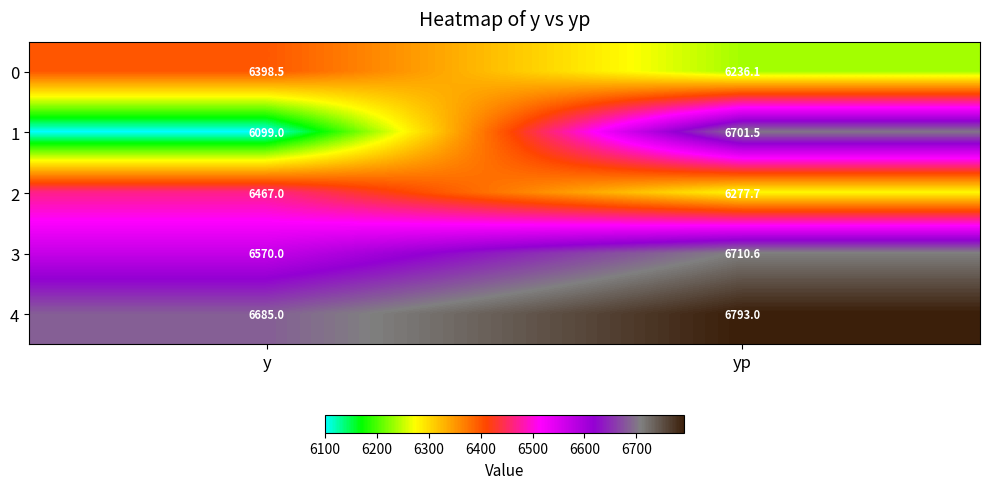

Which series has the widest spread of values?

1